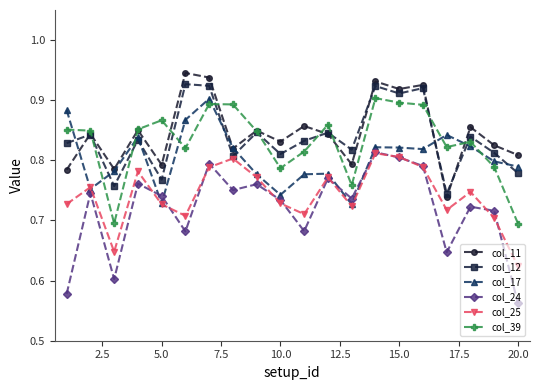

Which series has the largest total across all categories?

col_11